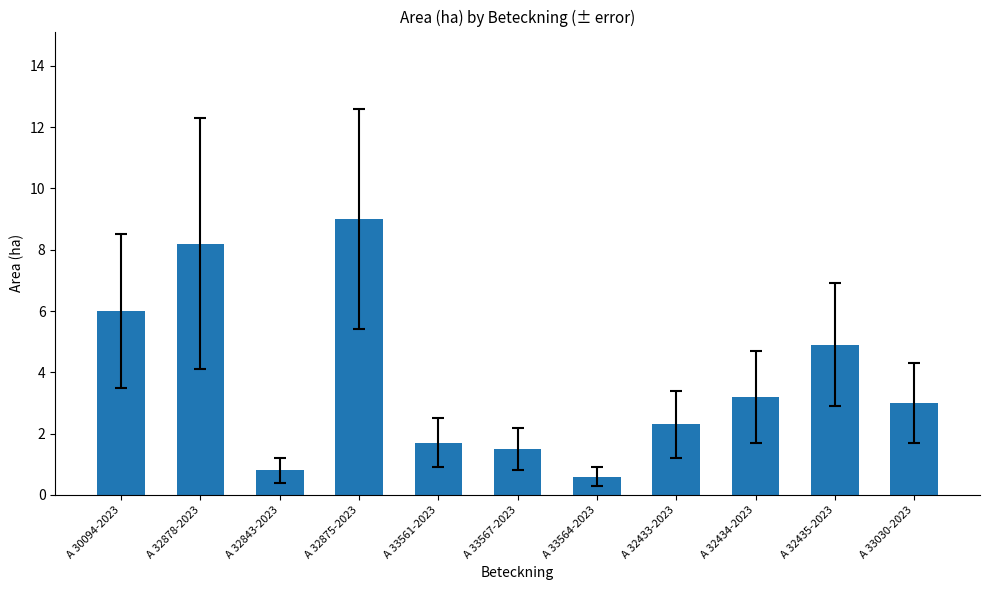

At which category does the chart reach its minimum across all series?

A 33564-2023